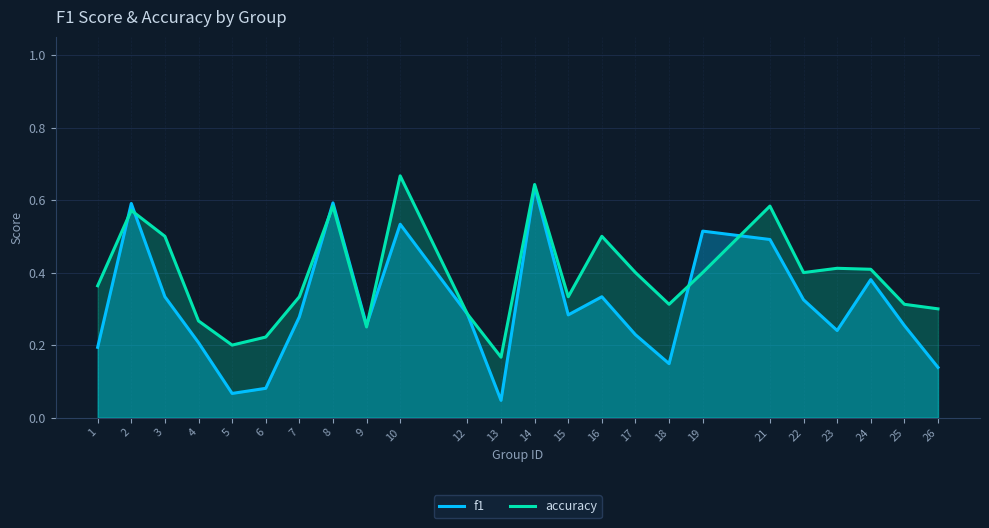

What is the average value of the f1 series?

0.3